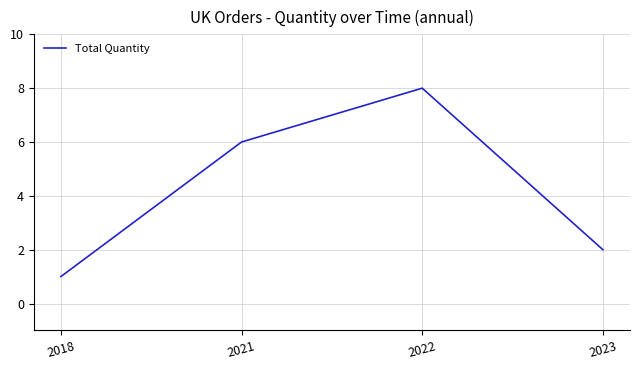

At which category does the chart reach its peak across all series?

2022